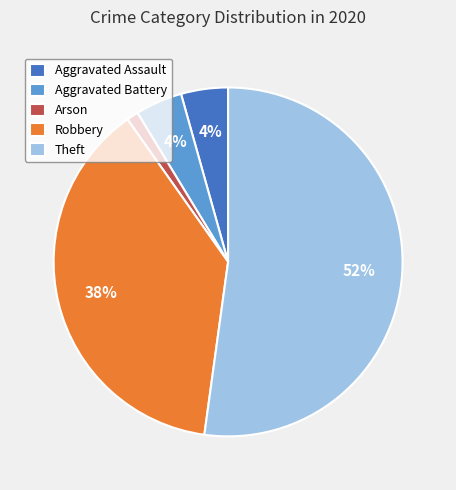

Is it true that Theft is 58% of the pie?

False